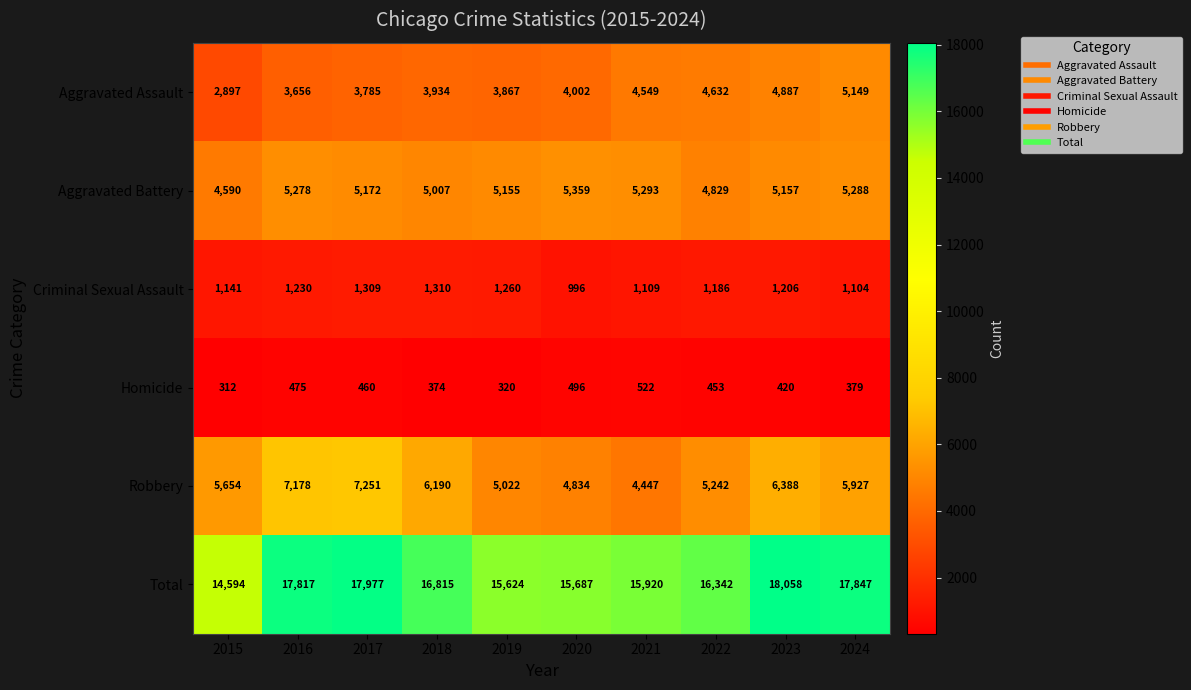

What is the maximum value shown in the chart?

18058